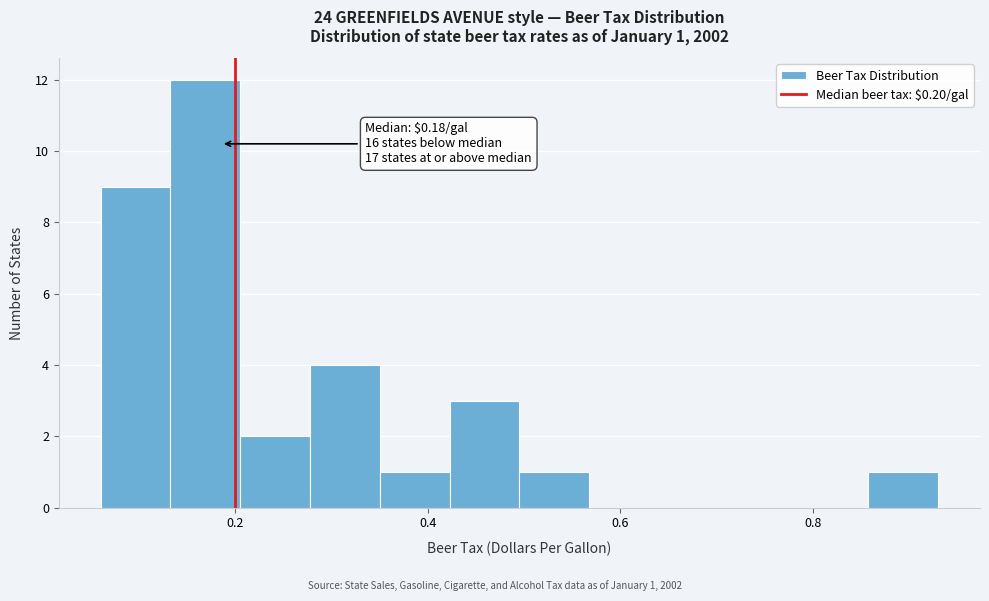

Read against the x-axis, roughly where is the centre of the tallest bar?

0.16